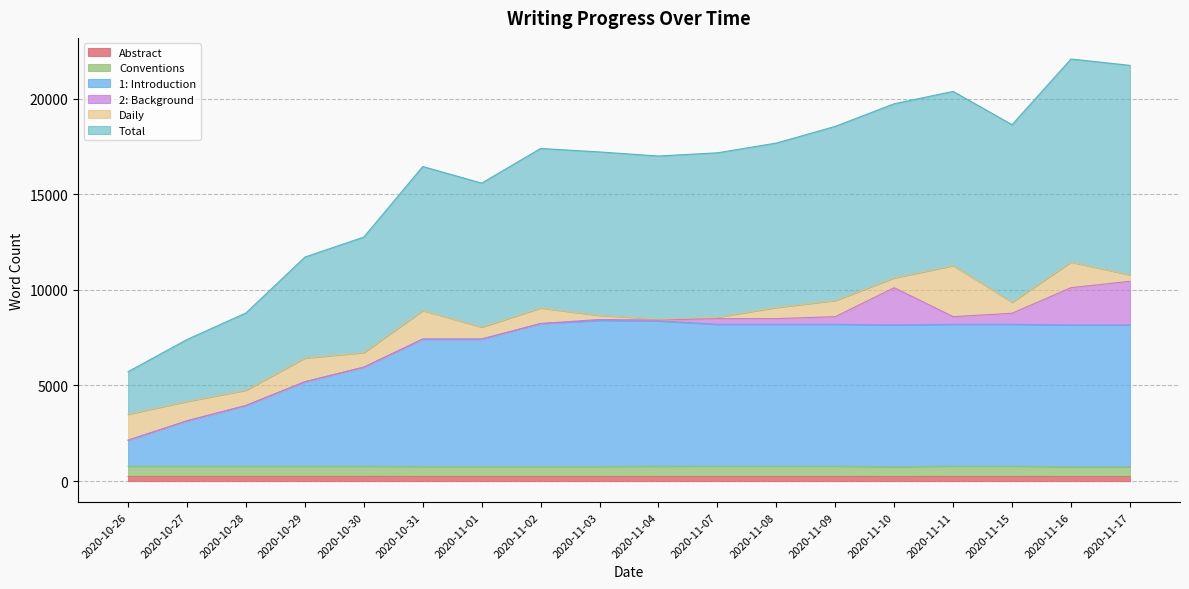

The value of 1: Introduction at 2020-11-15 is 8199. True or false?

True